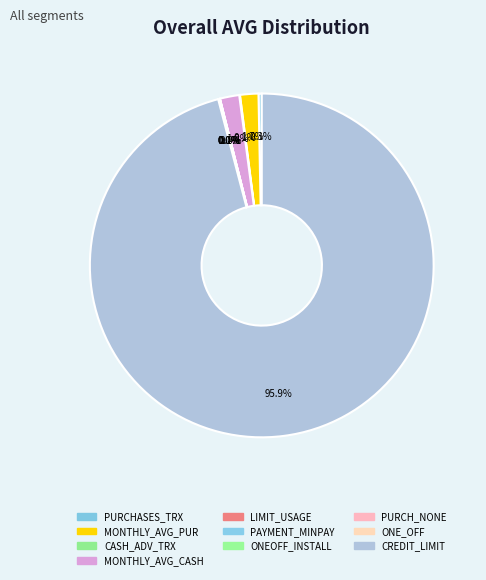

Rank the categories by value from lowest to highest.

PURCHASE_TYPE_ONE_OFF, PURCHASE_TYPE_NONE, PURCHASE_TYPE_ONEOFF_INSTALLMENT, LIMIT_USAGE, CASH_ADVANCE_TRX, PAYMENT_MINPAYMENT, PURCHASES_TRX, MONTHLY_AVG_PURCHASE, MONTHLY_AVG_CASH_ADVANCE, CREDIT_LIMIT